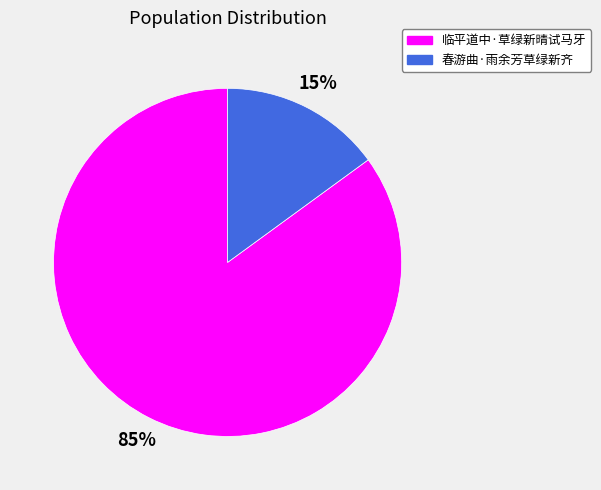

Is there a majority slice in this chart?

Yes